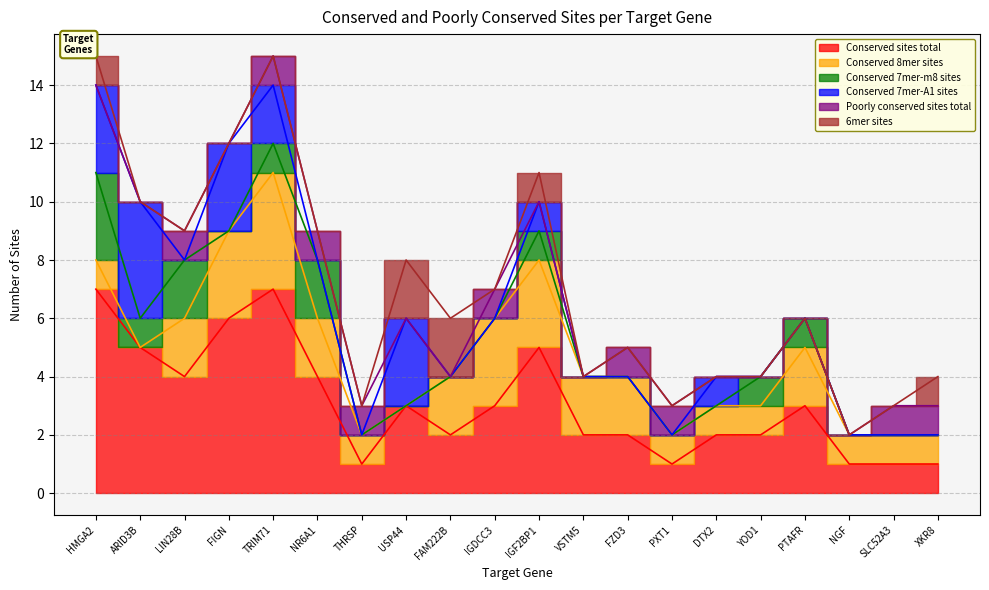

At which category is the sum across all series the highest?

HMGA2